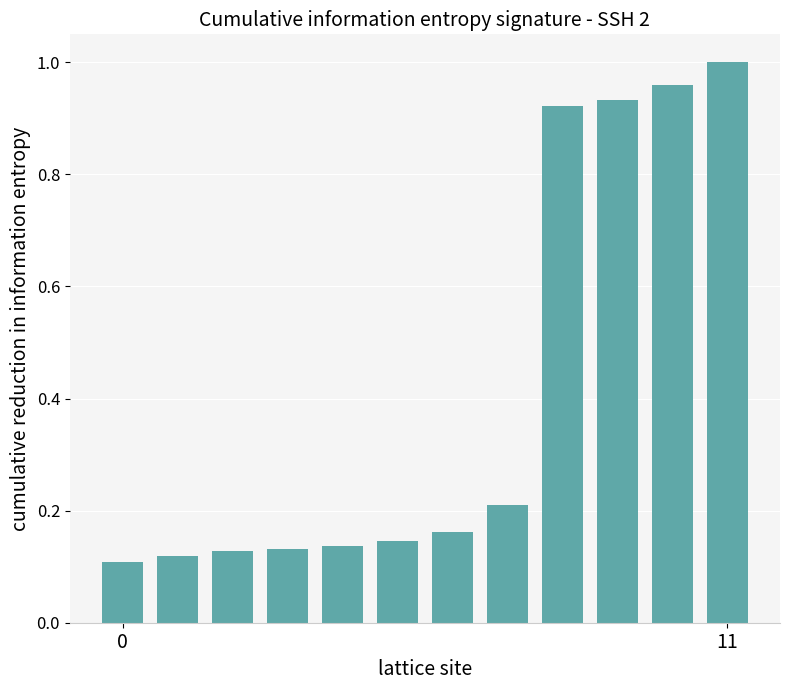

What is the sum of all values?

5.0